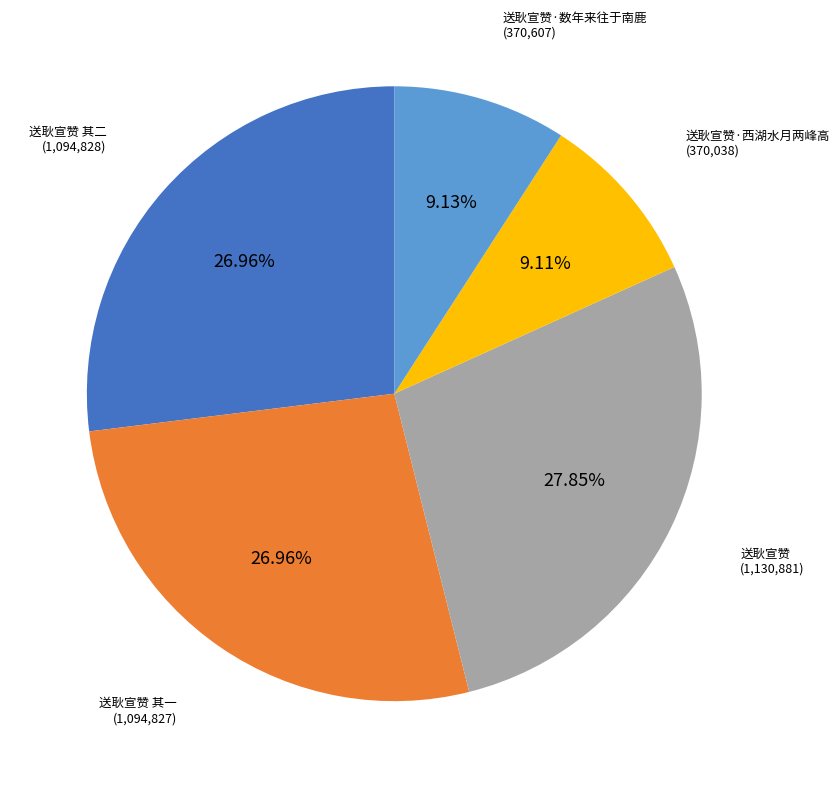

Is there a majority slice in this chart?

No